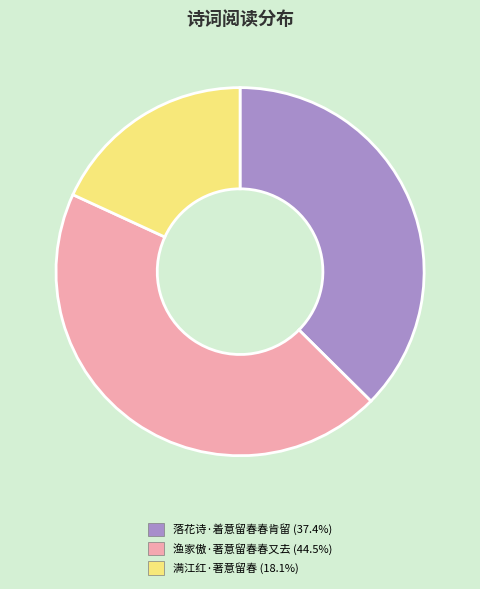

How many segments does this pie chart have?

3